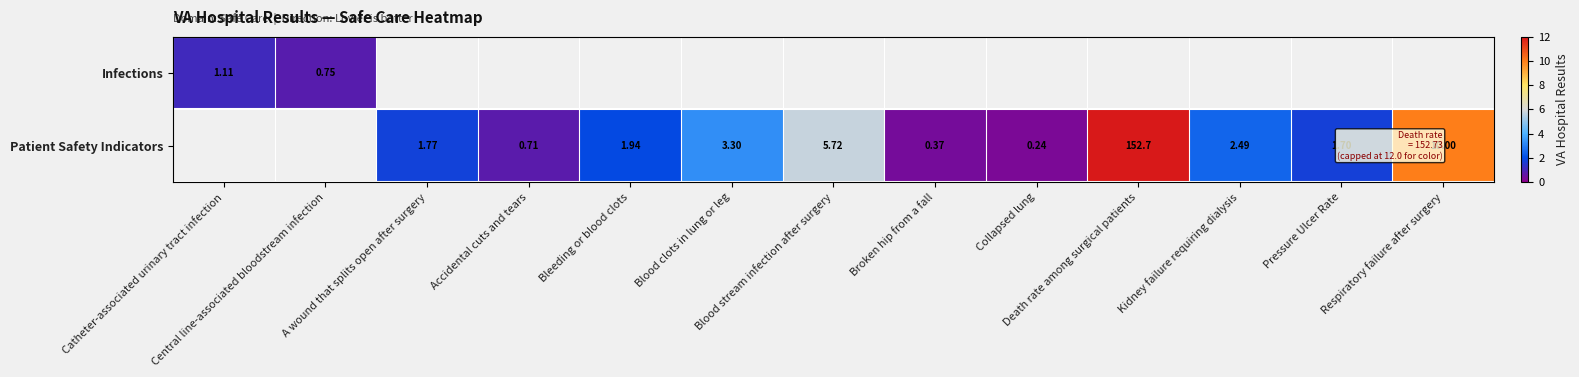

The value of Infections at Central line-associated bloodstream infection is 0.8. True or false?

True